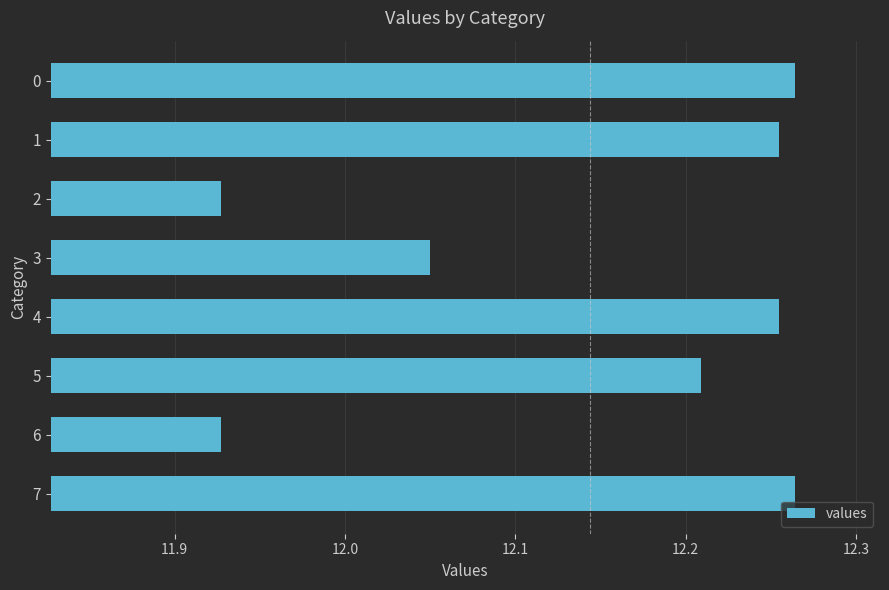

Count the values in the range 12 to 13.

6